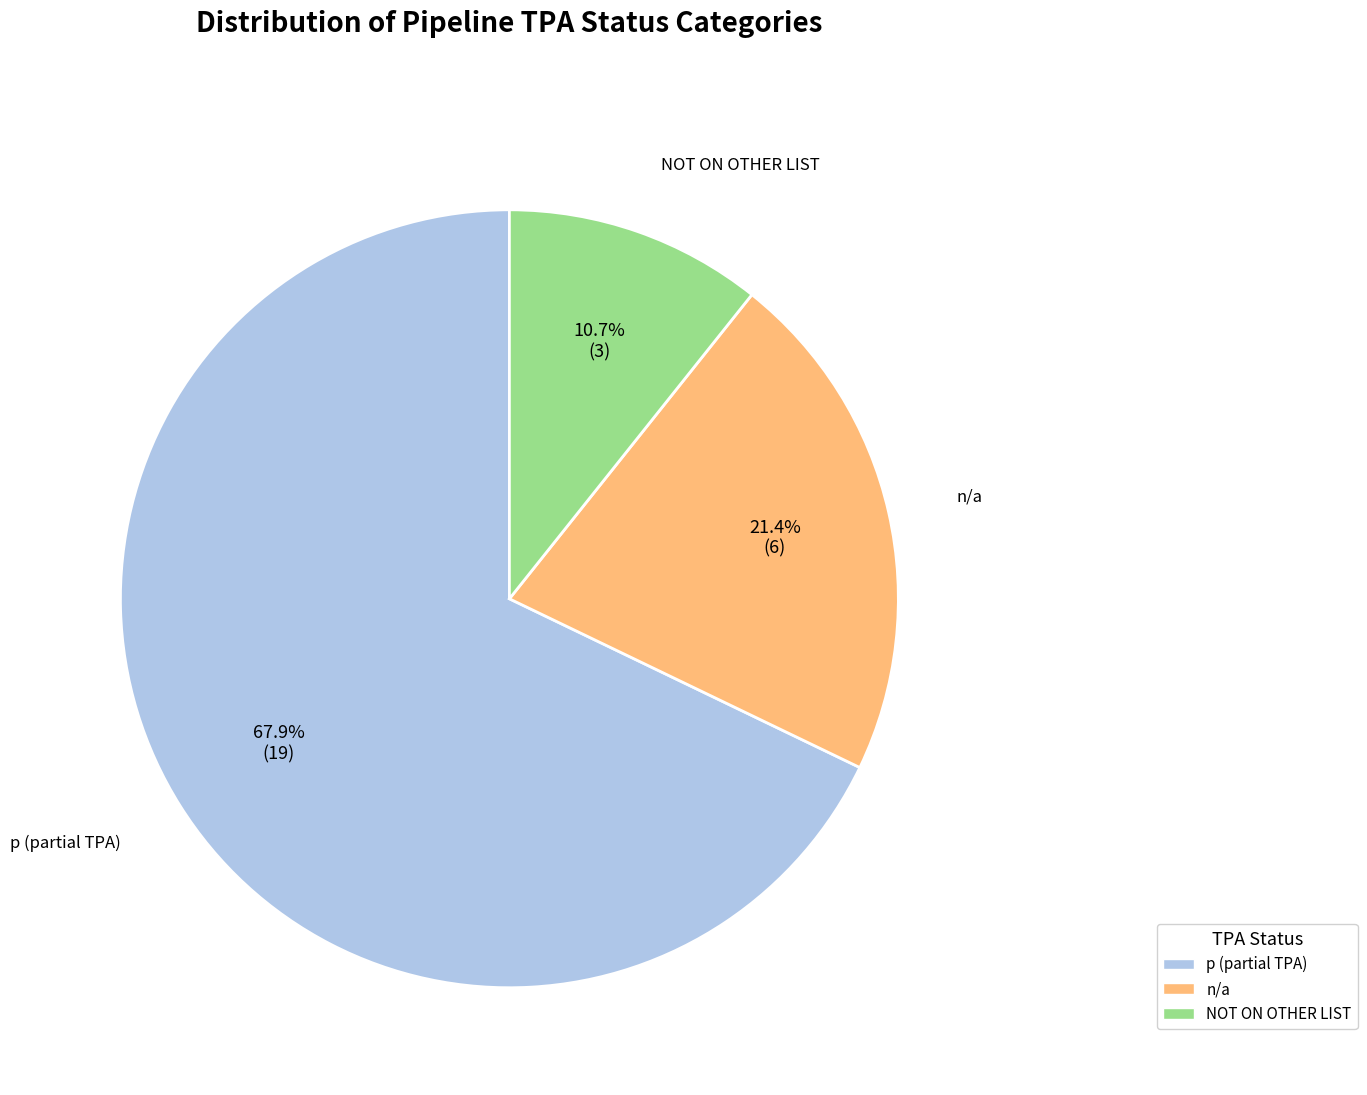

What portion of the pie excludes n/a?

78.6%